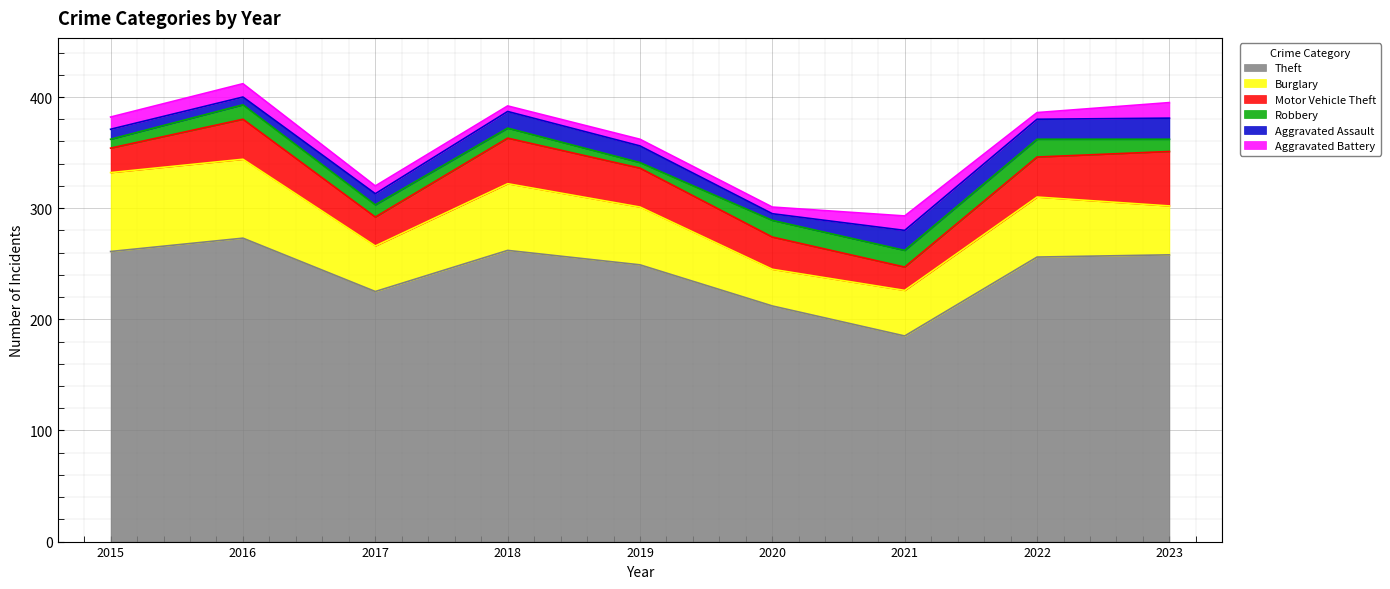

What is the value of the Aggravated Assault point at the 4th from the left?

15